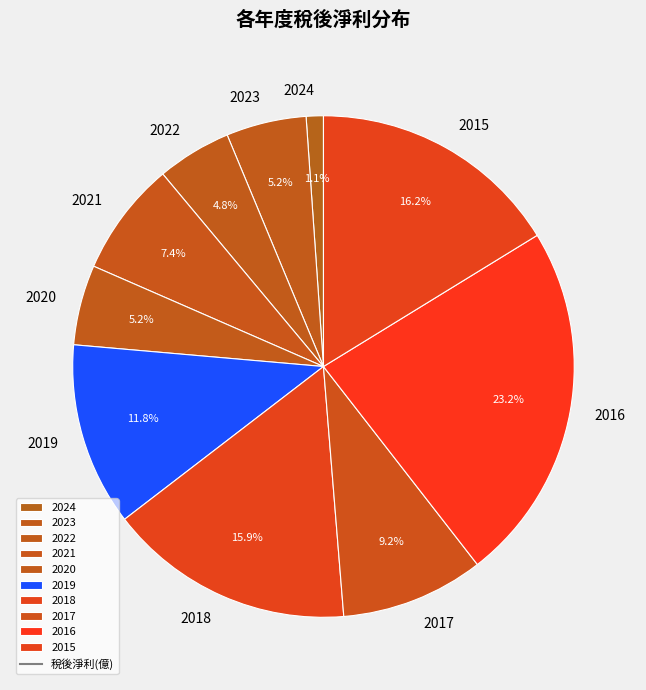

Does any single category account for the majority?

No